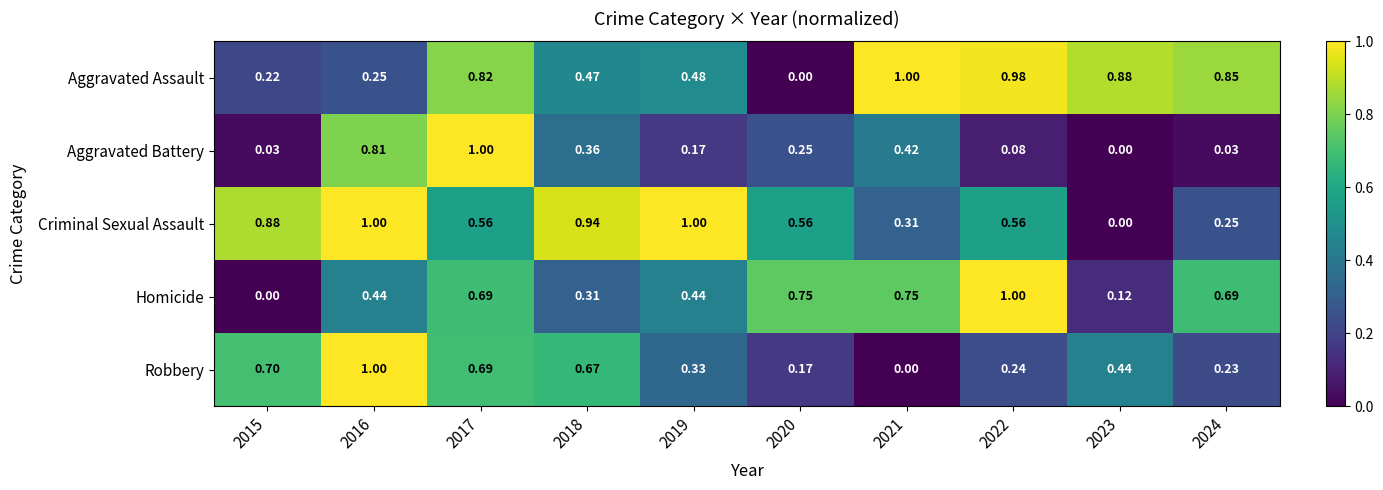

Which series has the largest total across all categories?

Criminal Sexual Assault